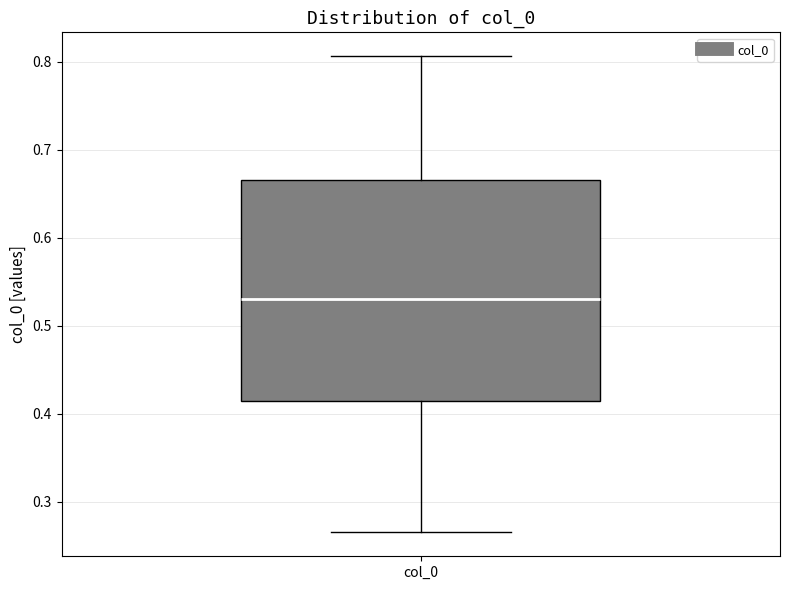

Transcribe this box plot: give where the median line is, the range the box spans, and where the two whiskers end, as read against the y-axis. The values are not printed on the chart, so give them approximately, as read against the axis.

median 0.53, box 0.41 to 0.67, whiskers 0.26 to 0.81